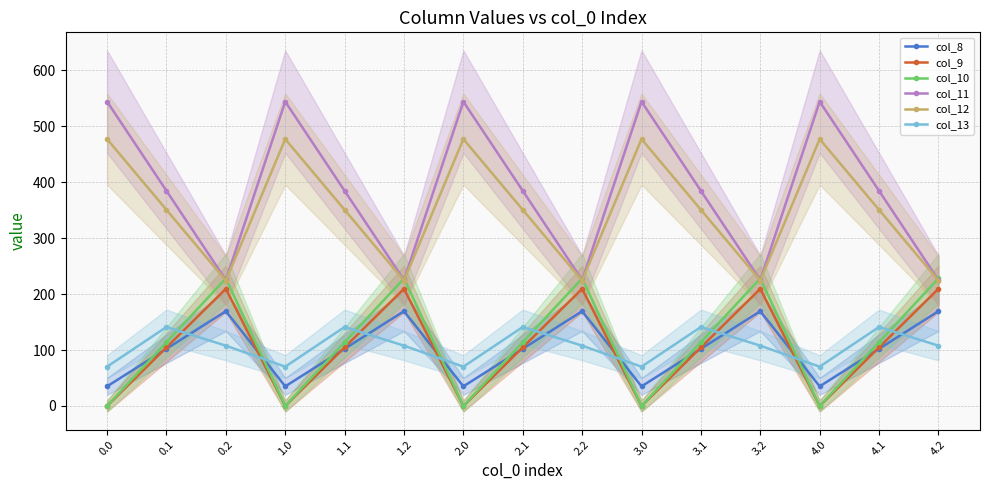

Reading right to left, what are all the values shown in this chart?

col_8: 169.5	102.3	35.0	169.5	102.3	35.0	169.5	102.3	35.0	169.5	102.3	35.0	169.5	102.3	35.0
col_9: 209.6	104.8	0.0	209.6	104.8	0.0	209.6	104.8	0.0	209.6	104.8	0.0	209.6	104.8	0.0
col_10: 228.0	114.0	0.0	228.0	114.0	0.0	228.0	114.0	0.0	228.0	114.0	0.0	228.0	114.0	0.0
col_11: 225.2	384.7	544.3	225.2	384.7	544.3	225.2	384.7	544.3	225.2	384.7	544.3	225.2	384.7	544.3
col_12: 224.3	350.8	477.2	224.3	350.8	477.2	224.3	350.8	477.2	224.3	350.8	477.2	224.3	350.8	477.2
col_13: 107.8	141.2	70.2	107.8	141.2	70.2	107.8	141.2	70.2	107.8	141.2	70.2	107.8	141.2	70.2